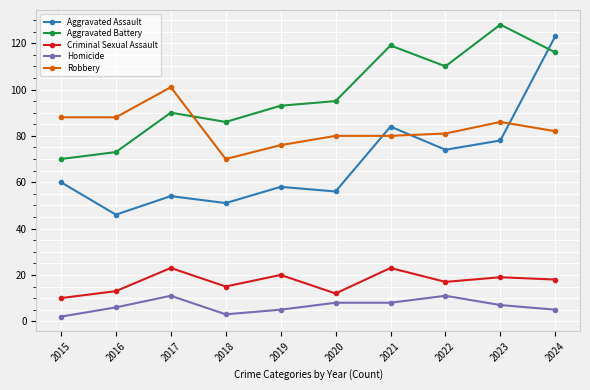

After their last crossing, which series has the higher values: Aggravated Battery or Aggravated Assault?

Aggravated Assault